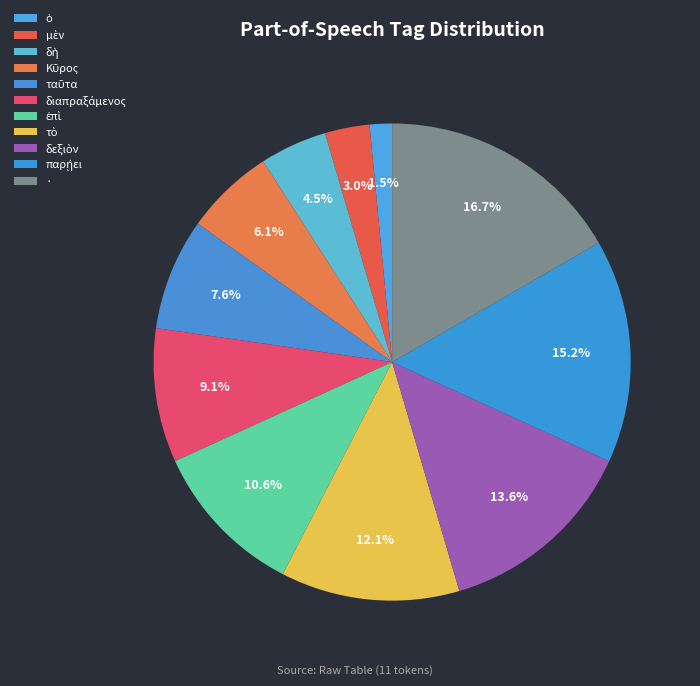

Count the number of slices in the pie.

11